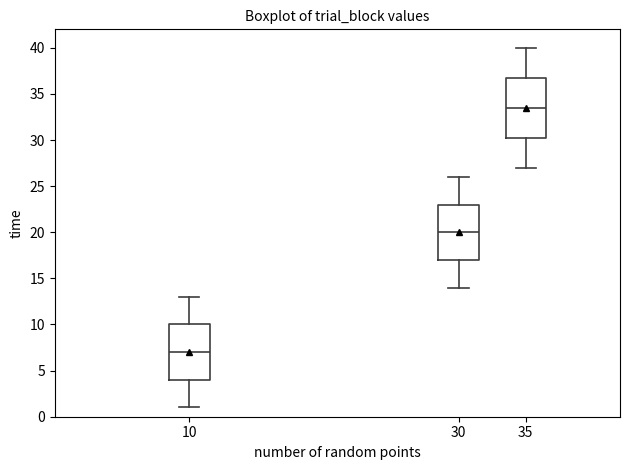

Where does the median line of the box at x = 35 sit on the y-axis? The values are not printed on the chart, so give them approximately, as read against the axis.

33.5